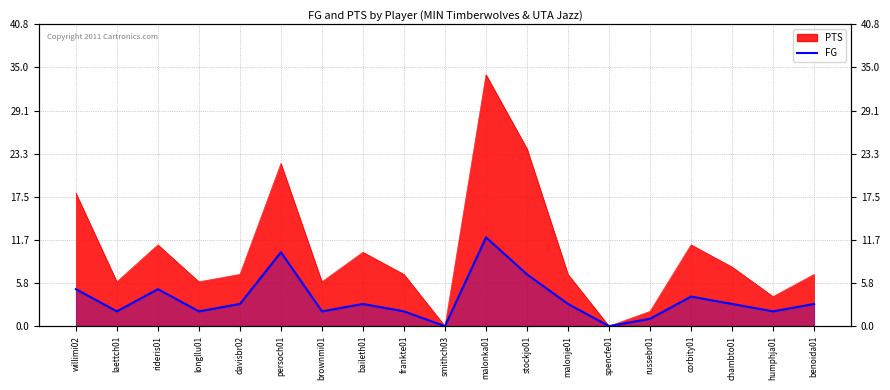

Which has a higher value, humphja01 or chambto01?

chambto01